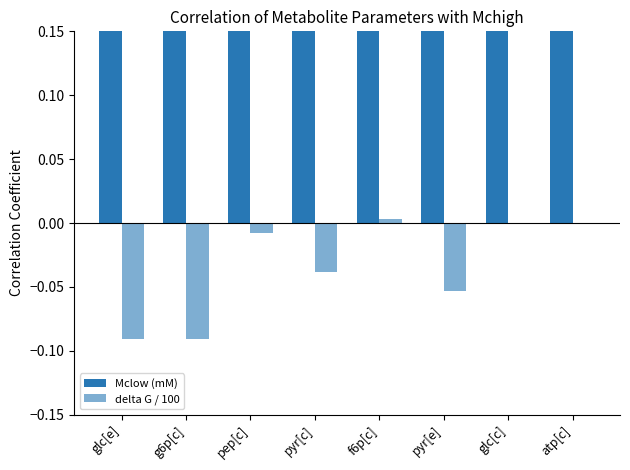

Reading right to left, what are all the values shown in this chart?

Mclow (mM): atp[c]=1.0	glc[c]=1.0	pyr[e]=1.0	f6p[c]=1.0	pyr[c]=1.0	pep[c]=1.0	g6p[c]=1.0	glc[e]=1.0
delta G / 100: atp[c]=0.0	glc[c]=0.0	pyr[e]=-0.1	f6p[c]=0.0	pyr[c]=-0.0	pep[c]=-0.0	g6p[c]=-0.1	glc[e]=-0.1